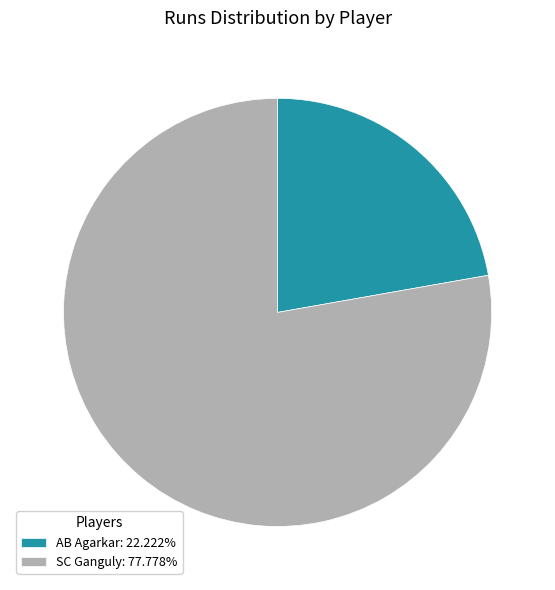

Does AB Agarkar account for over 50% of the chart?

No